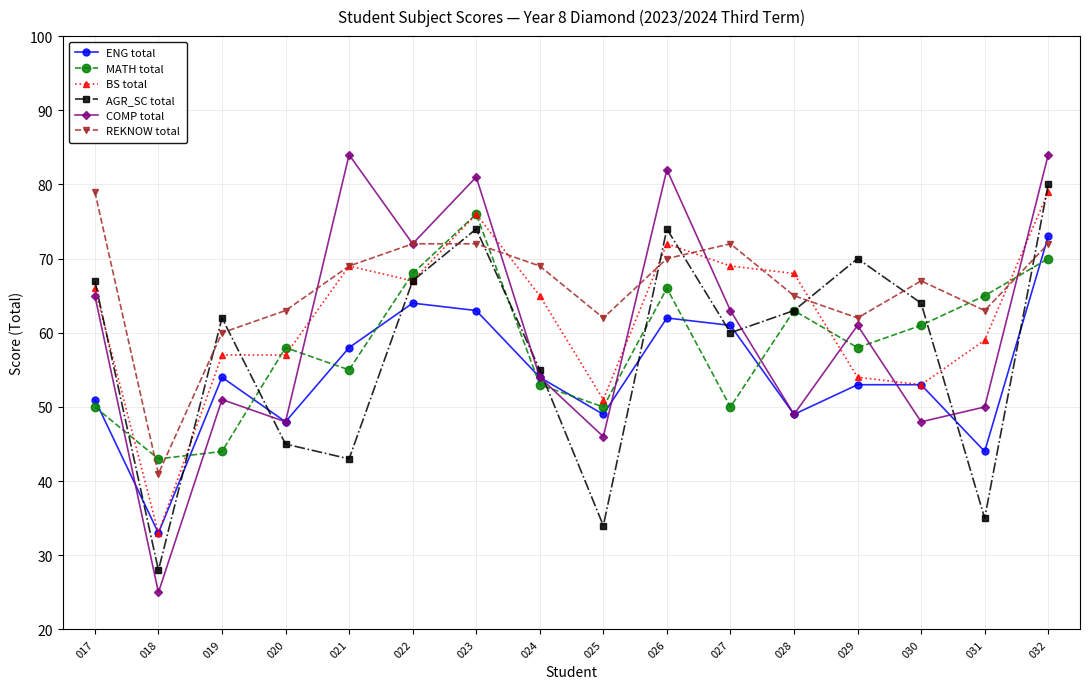

What is the greatest value displayed?

84